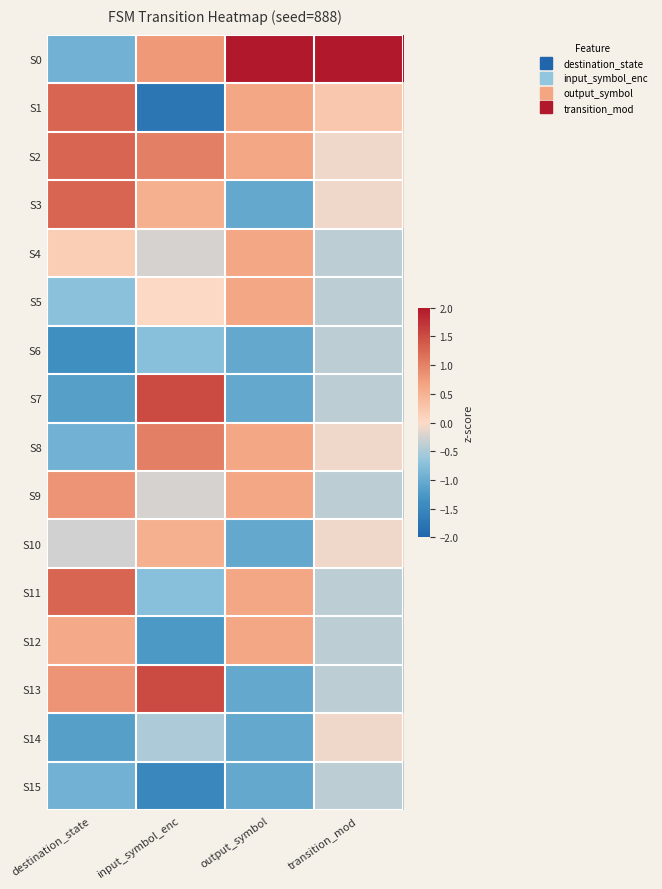

Which series has the largest total across all categories?

S0